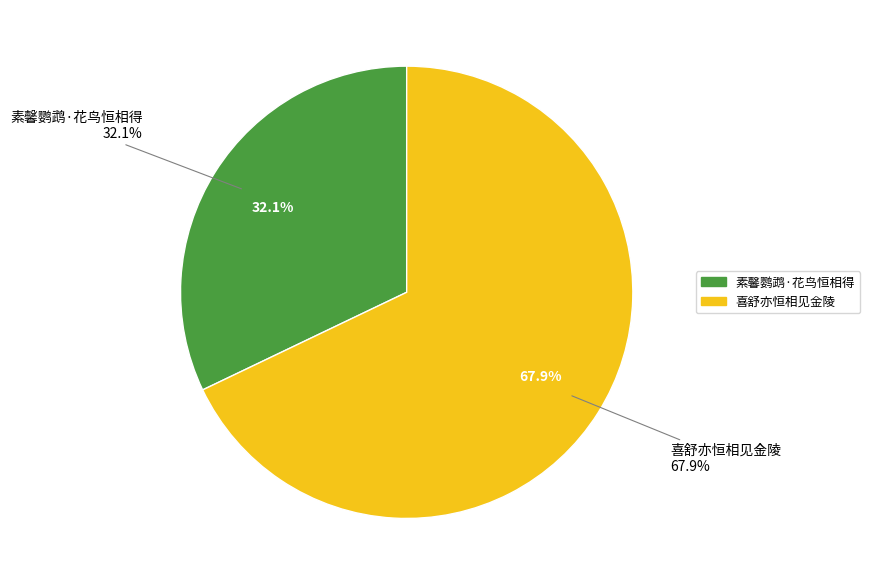

Which category has the biggest portion of the pie?

喜舒亦恒相见金陵